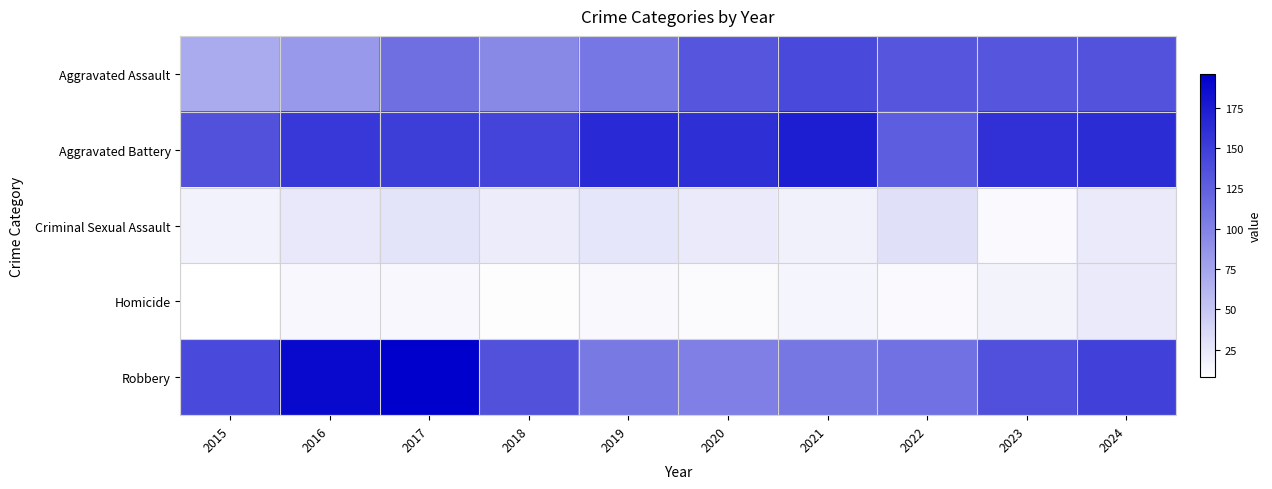

At which category is the sum across all series the highest?

2017